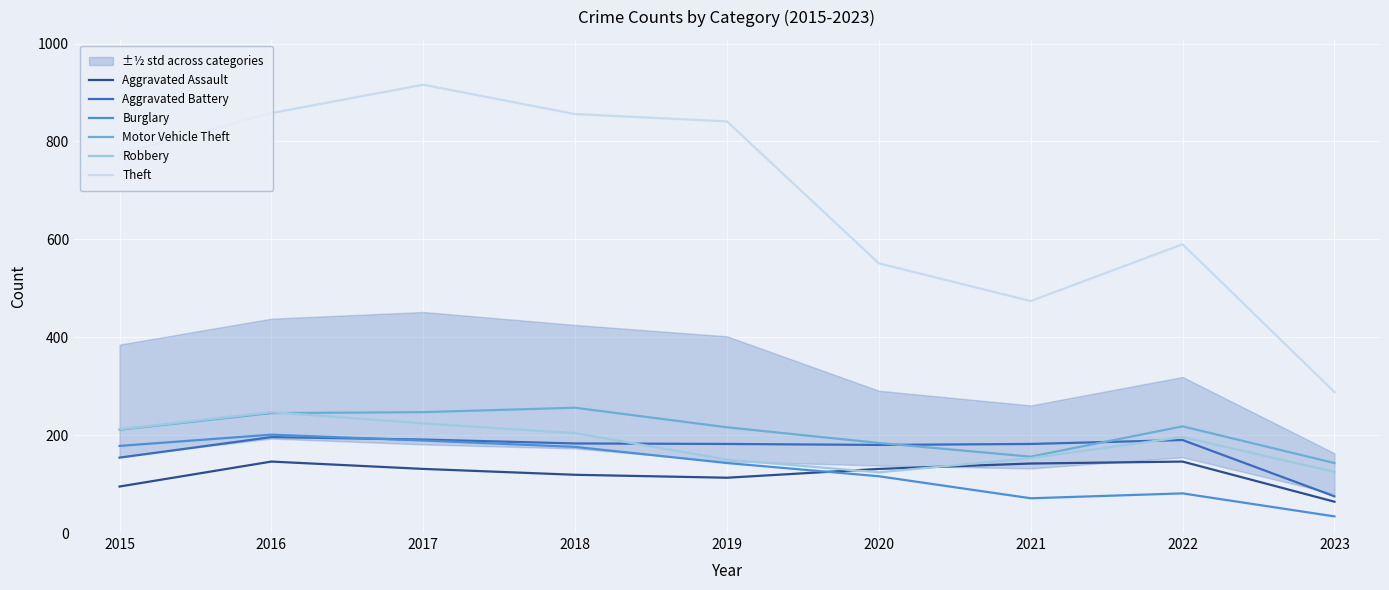

What is the value of the Motor Vehicle Theft point at the 9th from the left?

143